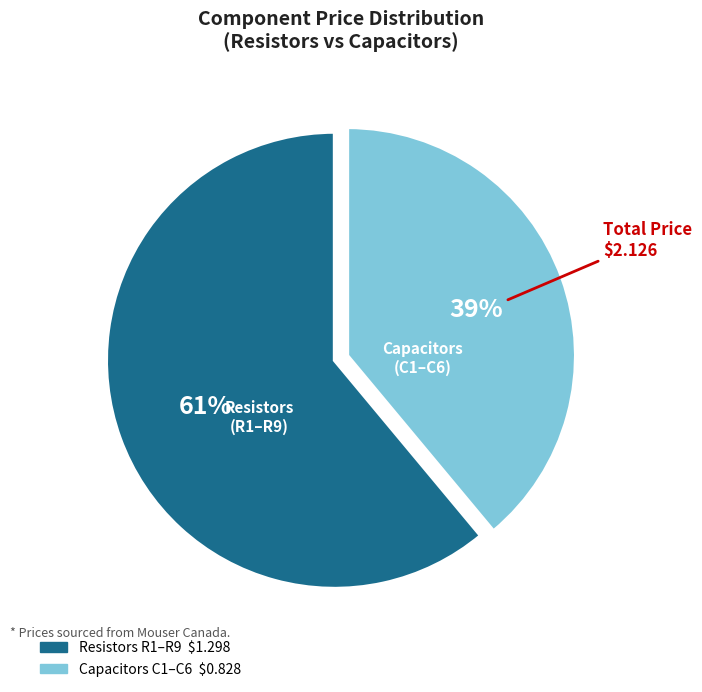

Is there a majority slice in this chart?

Yes